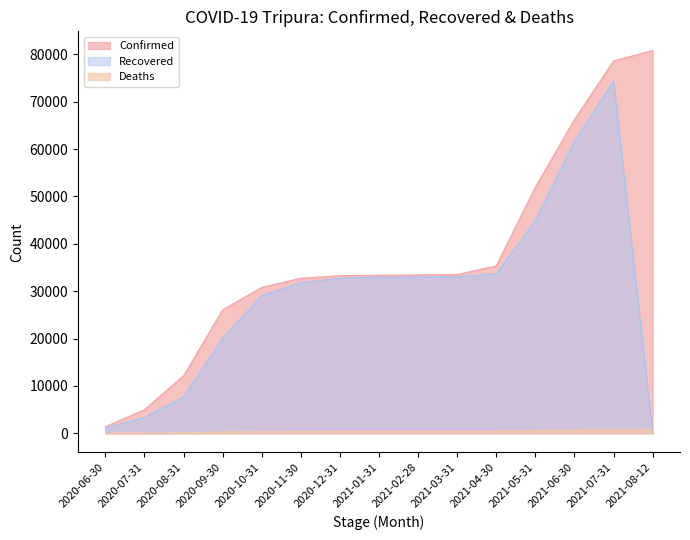

List the labels in order of Recovered value, largest first.

2021-07-31, 2021-06-30, 2021-05-31, 2021-04-30, 2021-03-31, 2021-02-28, 2021-01-31, 2020-12-31, 2020-11-30, 2020-10-31, 2020-09-30, 2020-08-31, 2020-07-31, 2020-06-30, 2021-08-12